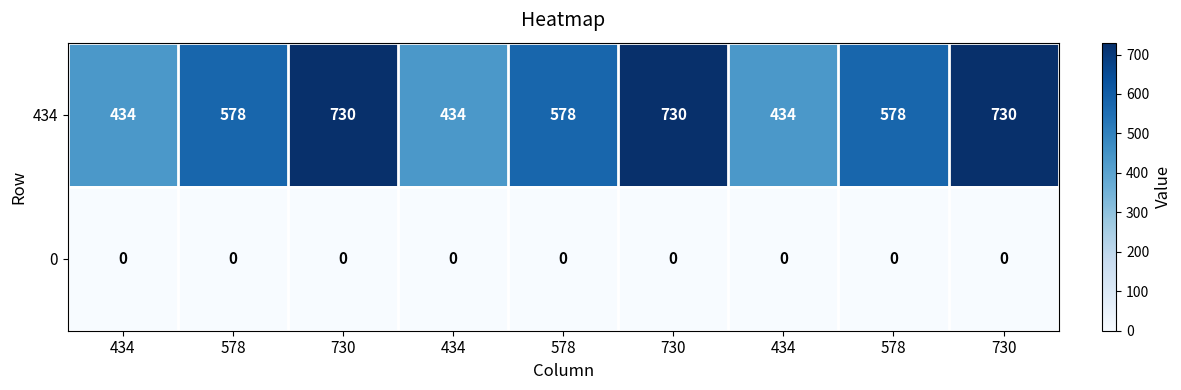

How many categories are shown in the chart?

9